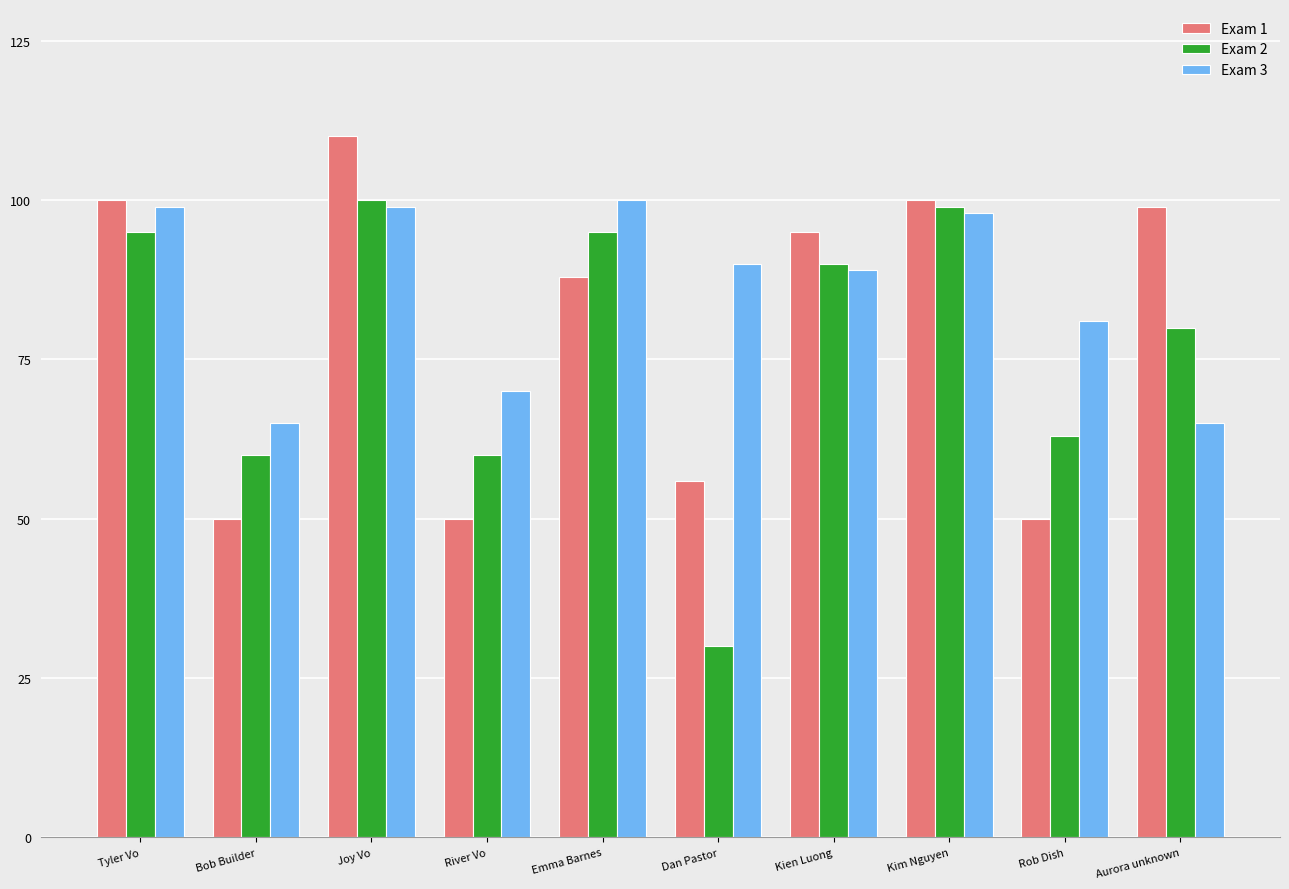

How many groups of bars are there?

10